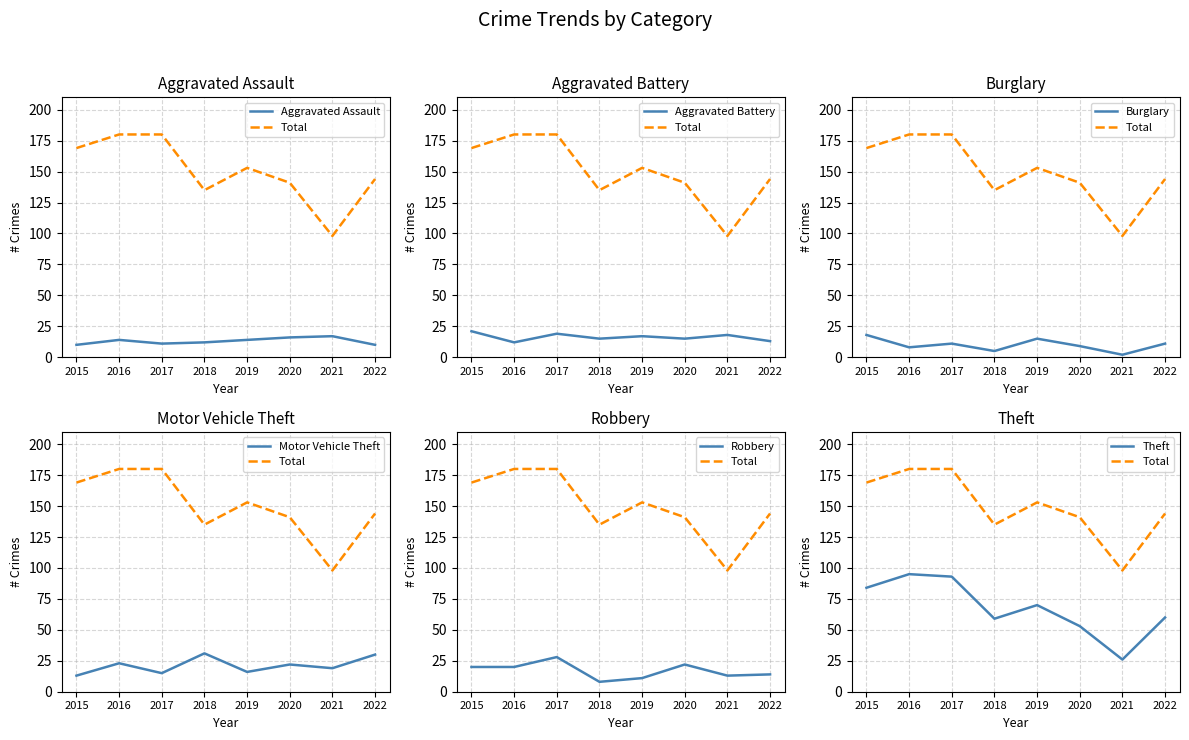

Where is Robbery nearest to the value 18?

2015